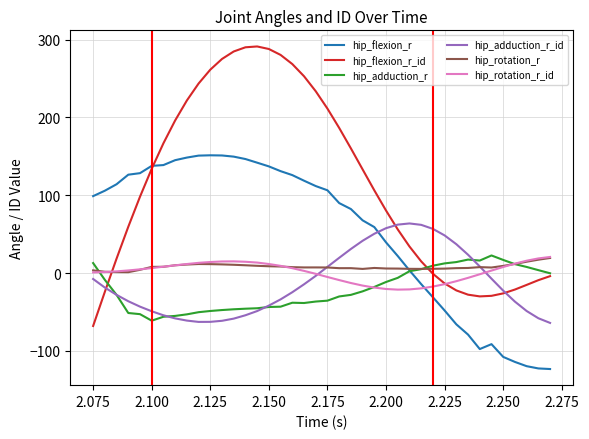

Which series has the largest total across all categories?

hip_flexion_r_id